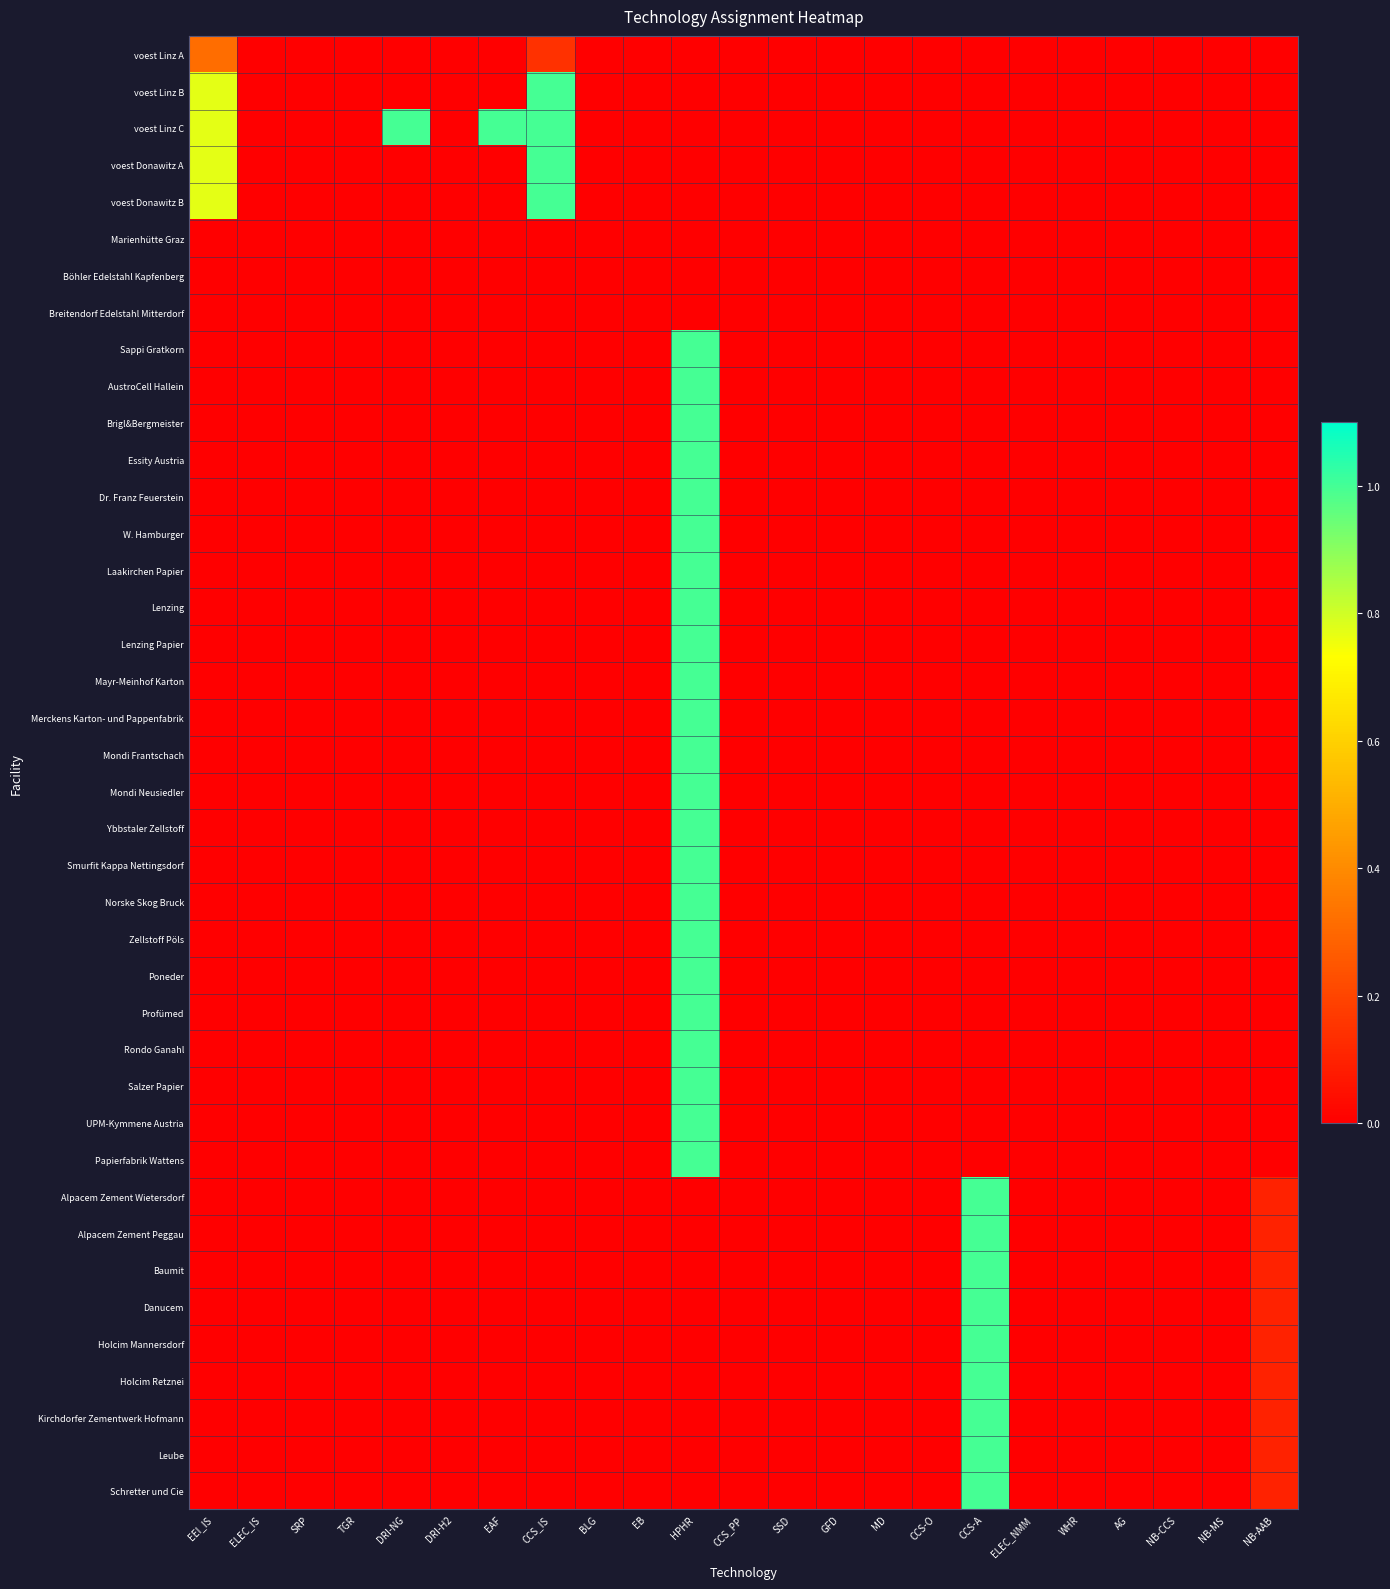

Reading left to right, transcribe all the data shown in this chart.

voest Linz A: EEI_IS=0.3	ELEC_IS=0.0	SRP=0.0	TGR=0.0	DRI-NG=0.0	DRI-H2=0.0	EAF=0.0	CCS_IS=0.1	BLG=0.0	EB=0.0	HPHR=0.0	CCS_PP=0.0	SSD=0.0	GFD=0.0	MD=0.0	CCS-O=0.0	CCS-A=0.0	ELEC_NMM=0.0	WHR=0.0	AG=0.0	NB-CCS=0.0	NB-MS=0.0	NB-AAB=0.0
voest Linz B: EEI_IS=0.8	ELEC_IS=0.0	SRP=0.0	TGR=0.0	DRI-NG=0.0	DRI-H2=0.0	EAF=0.0	CCS_IS=1.0	BLG=0.0	EB=0.0	HPHR=0.0	CCS_PP=0.0	SSD=0.0	GFD=0.0	MD=0.0	CCS-O=0.0	CCS-A=0.0	ELEC_NMM=0.0	WHR=0.0	AG=0.0	NB-CCS=0.0	NB-MS=0.0	NB-AAB=0.0
voest Linz C: EEI_IS=0.8	ELEC_IS=0.0	SRP=0.0	TGR=0.0	DRI-NG=1.0	DRI-H2=0.0	EAF=1.0	CCS_IS=1.0	BLG=0.0	EB=0.0	HPHR=0.0	CCS_PP=0.0	SSD=0.0	GFD=0.0	MD=0.0	CCS-O=0.0	CCS-A=0.0	ELEC_NMM=0.0	WHR=0.0	AG=0.0	NB-CCS=0.0	NB-MS=0.0	NB-AAB=0.0
voest Donawitz A: EEI_IS=0.8	ELEC_IS=0.0	SRP=0.0	TGR=0.0	DRI-NG=0.0	DRI-H2=0.0	EAF=0.0	CCS_IS=1.0	BLG=0.0	EB=0.0	HPHR=0.0	CCS_PP=0.0	SSD=0.0	GFD=0.0	MD=0.0	CCS-O=0.0	CCS-A=0.0	ELEC_NMM=0.0	WHR=0.0	AG=0.0	NB-CCS=0.0	NB-MS=0.0	NB-AAB=0.0
voest Donawitz B: EEI_IS=0.8	ELEC_IS=0.0	SRP=0.0	TGR=0.0	DRI-NG=0.0	DRI-H2=0.0	EAF=0.0	CCS_IS=1.0	BLG=0.0	EB=0.0	HPHR=0.0	CCS_PP=0.0	SSD=0.0	GFD=0.0	MD=0.0	CCS-O=0.0	CCS-A=0.0	ELEC_NMM=0.0	WHR=0.0	AG=0.0	NB-CCS=0.0	NB-MS=0.0	NB-AAB=0.0
Marienhütte Graz: EEI_IS=0.0	ELEC_IS=0.0	SRP=0.0	TGR=0.0	DRI-NG=0.0	DRI-H2=0.0	EAF=0.0	CCS_IS=0.0	BLG=0.0	EB=0.0	HPHR=0.0	CCS_PP=0.0	SSD=0.0	GFD=0.0	MD=0.0	CCS-O=0.0	CCS-A=0.0	ELEC_NMM=0.0	WHR=0.0	AG=0.0	NB-CCS=0.0	NB-MS=0.0	NB-AAB=0.0
Böhler Edelstahl Kapfenberg: EEI_IS=0.0	ELEC_IS=0.0	SRP=0.0	TGR=0.0	DRI-NG=0.0	DRI-H2=0.0	EAF=0.0	CCS_IS=0.0	BLG=0.0	EB=0.0	HPHR=0.0	CCS_PP=0.0	SSD=0.0	GFD=0.0	MD=0.0	CCS-O=0.0	CCS-A=0.0	ELEC_NMM=0.0	WHR=0.0	AG=0.0	NB-CCS=0.0	NB-MS=0.0	NB-AAB=0.0
Breitendorf Edelstahl Mitterdorf: EEI_IS=0.0	ELEC_IS=0.0	SRP=0.0	TGR=0.0	DRI-NG=0.0	DRI-H2=0.0	EAF=0.0	CCS_IS=0.0	BLG=0.0	EB=0.0	HPHR=0.0	CCS_PP=0.0	SSD=0.0	GFD=0.0	MD=0.0	CCS-O=0.0	CCS-A=0.0	ELEC_NMM=0.0	WHR=0.0	AG=0.0	NB-CCS=0.0	NB-MS=0.0	NB-AAB=0.0
Sappi Gratkorn: EEI_IS=0.0	ELEC_IS=0.0	SRP=0.0	TGR=0.0	DRI-NG=0.0	DRI-H2=0.0	EAF=0.0	CCS_IS=0.0	BLG=0.0	EB=0.0	HPHR=1.0	CCS_PP=0.0	SSD=0.0	GFD=0.0	MD=0.0	CCS-O=0.0	CCS-A=0.0	ELEC_NMM=0.0	WHR=0.0	AG=0.0	NB-CCS=0.0	NB-MS=0.0	NB-AAB=0.0
AustroCell Hallein: EEI_IS=0.0	ELEC_IS=0.0	SRP=0.0	TGR=0.0	DRI-NG=0.0	DRI-H2=0.0	EAF=0.0	CCS_IS=0.0	BLG=0.0	EB=0.0	HPHR=1.0	CCS_PP=0.0	SSD=0.0	GFD=0.0	MD=0.0	CCS-O=0.0	CCS-A=0.0	ELEC_NMM=0.0	WHR=0.0	AG=0.0	NB-CCS=0.0	NB-MS=0.0	NB-AAB=0.0
Brigl&Bergmeister: EEI_IS=0.0	ELEC_IS=0.0	SRP=0.0	TGR=0.0	DRI-NG=0.0	DRI-H2=0.0	EAF=0.0	CCS_IS=0.0	BLG=0.0	EB=0.0	HPHR=1.0	CCS_PP=0.0	SSD=0.0	GFD=0.0	MD=0.0	CCS-O=0.0	CCS-A=0.0	ELEC_NMM=0.0	WHR=0.0	AG=0.0	NB-CCS=0.0	NB-MS=0.0	NB-AAB=0.0
Essity Austria: EEI_IS=0.0	ELEC_IS=0.0	SRP=0.0	TGR=0.0	DRI-NG=0.0	DRI-H2=0.0	EAF=0.0	CCS_IS=0.0	BLG=0.0	EB=0.0	HPHR=1.0	CCS_PP=0.0	SSD=0.0	GFD=0.0	MD=0.0	CCS-O=0.0	CCS-A=0.0	ELEC_NMM=0.0	WHR=0.0	AG=0.0	NB-CCS=0.0	NB-MS=0.0	NB-AAB=0.0
Dr. Franz Feuerstein: EEI_IS=0.0	ELEC_IS=0.0	SRP=0.0	TGR=0.0	DRI-NG=0.0	DRI-H2=0.0	EAF=0.0	CCS_IS=0.0	BLG=0.0	EB=0.0	HPHR=1.0	CCS_PP=0.0	SSD=0.0	GFD=0.0	MD=0.0	CCS-O=0.0	CCS-A=0.0	ELEC_NMM=0.0	WHR=0.0	AG=0.0	NB-CCS=0.0	NB-MS=0.0	NB-AAB=0.0
W. Hamburger: EEI_IS=0.0	ELEC_IS=0.0	SRP=0.0	TGR=0.0	DRI-NG=0.0	DRI-H2=0.0	EAF=0.0	CCS_IS=0.0	BLG=0.0	EB=0.0	HPHR=1.0	CCS_PP=0.0	SSD=0.0	GFD=0.0	MD=0.0	CCS-O=0.0	CCS-A=0.0	ELEC_NMM=0.0	WHR=0.0	AG=0.0	NB-CCS=0.0	NB-MS=0.0	NB-AAB=0.0
Laakirchen Papier: EEI_IS=0.0	ELEC_IS=0.0	SRP=0.0	TGR=0.0	DRI-NG=0.0	DRI-H2=0.0	EAF=0.0	CCS_IS=0.0	BLG=0.0	EB=0.0	HPHR=1.0	CCS_PP=0.0	SSD=0.0	GFD=0.0	MD=0.0	CCS-O=0.0	CCS-A=0.0	ELEC_NMM=0.0	WHR=0.0	AG=0.0	NB-CCS=0.0	NB-MS=0.0	NB-AAB=0.0
Lenzing: EEI_IS=0.0	ELEC_IS=0.0	SRP=0.0	TGR=0.0	DRI-NG=0.0	DRI-H2=0.0	EAF=0.0	CCS_IS=0.0	BLG=0.0	EB=0.0	HPHR=1.0	CCS_PP=0.0	SSD=0.0	GFD=0.0	MD=0.0	CCS-O=0.0	CCS-A=0.0	ELEC_NMM=0.0	WHR=0.0	AG=0.0	NB-CCS=0.0	NB-MS=0.0	NB-AAB=0.0
Lenzing Papier: EEI_IS=0.0	ELEC_IS=0.0	SRP=0.0	TGR=0.0	DRI-NG=0.0	DRI-H2=0.0	EAF=0.0	CCS_IS=0.0	BLG=0.0	EB=0.0	HPHR=1.0	CCS_PP=0.0	SSD=0.0	GFD=0.0	MD=0.0	CCS-O=0.0	CCS-A=0.0	ELEC_NMM=0.0	WHR=0.0	AG=0.0	NB-CCS=0.0	NB-MS=0.0	NB-AAB=0.0
Mayr-Meinhof Karton: EEI_IS=0.0	ELEC_IS=0.0	SRP=0.0	TGR=0.0	DRI-NG=0.0	DRI-H2=0.0	EAF=0.0	CCS_IS=0.0	BLG=0.0	EB=0.0	HPHR=1.0	CCS_PP=0.0	SSD=0.0	GFD=0.0	MD=0.0	CCS-O=0.0	CCS-A=0.0	ELEC_NMM=0.0	WHR=0.0	AG=0.0	NB-CCS=0.0	NB-MS=0.0	NB-AAB=0.0
Merckens Karton- und Pappenfabrik: EEI_IS=0.0	ELEC_IS=0.0	SRP=0.0	TGR=0.0	DRI-NG=0.0	DRI-H2=0.0	EAF=0.0	CCS_IS=0.0	BLG=0.0	EB=0.0	HPHR=1.0	CCS_PP=0.0	SSD=0.0	GFD=0.0	MD=0.0	CCS-O=0.0	CCS-A=0.0	ELEC_NMM=0.0	WHR=0.0	AG=0.0	NB-CCS=0.0	NB-MS=0.0	NB-AAB=0.0
Mondi Frantschach: EEI_IS=0.0	ELEC_IS=0.0	SRP=0.0	TGR=0.0	DRI-NG=0.0	DRI-H2=0.0	EAF=0.0	CCS_IS=0.0	BLG=0.0	EB=0.0	HPHR=1.0	CCS_PP=0.0	SSD=0.0	GFD=0.0	MD=0.0	CCS-O=0.0	CCS-A=0.0	ELEC_NMM=0.0	WHR=0.0	AG=0.0	NB-CCS=0.0	NB-MS=0.0	NB-AAB=0.0
Mondi Neusiedler: EEI_IS=0.0	ELEC_IS=0.0	SRP=0.0	TGR=0.0	DRI-NG=0.0	DRI-H2=0.0	EAF=0.0	CCS_IS=0.0	BLG=0.0	EB=0.0	HPHR=1.0	CCS_PP=0.0	SSD=0.0	GFD=0.0	MD=0.0	CCS-O=0.0	CCS-A=0.0	ELEC_NMM=0.0	WHR=0.0	AG=0.0	NB-CCS=0.0	NB-MS=0.0	NB-AAB=0.0
Ybbstaler Zellstoff: EEI_IS=0.0	ELEC_IS=0.0	SRP=0.0	TGR=0.0	DRI-NG=0.0	DRI-H2=0.0	EAF=0.0	CCS_IS=0.0	BLG=0.0	EB=0.0	HPHR=1.0	CCS_PP=0.0	SSD=0.0	GFD=0.0	MD=0.0	CCS-O=0.0	CCS-A=0.0	ELEC_NMM=0.0	WHR=0.0	AG=0.0	NB-CCS=0.0	NB-MS=0.0	NB-AAB=0.0
Smurfit Kappa Nettingsdorf: EEI_IS=0.0	ELEC_IS=0.0	SRP=0.0	TGR=0.0	DRI-NG=0.0	DRI-H2=0.0	EAF=0.0	CCS_IS=0.0	BLG=0.0	EB=0.0	HPHR=1.0	CCS_PP=0.0	SSD=0.0	GFD=0.0	MD=0.0	CCS-O=0.0	CCS-A=0.0	ELEC_NMM=0.0	WHR=0.0	AG=0.0	NB-CCS=0.0	NB-MS=0.0	NB-AAB=0.0
Norske Skog Bruck: EEI_IS=0.0	ELEC_IS=0.0	SRP=0.0	TGR=0.0	DRI-NG=0.0	DRI-H2=0.0	EAF=0.0	CCS_IS=0.0	BLG=0.0	EB=0.0	HPHR=1.0	CCS_PP=0.0	SSD=0.0	GFD=0.0	MD=0.0	CCS-O=0.0	CCS-A=0.0	ELEC_NMM=0.0	WHR=0.0	AG=0.0	NB-CCS=0.0	NB-MS=0.0	NB-AAB=0.0
Zellstoff Pöls: EEI_IS=0.0	ELEC_IS=0.0	SRP=0.0	TGR=0.0	DRI-NG=0.0	DRI-H2=0.0	EAF=0.0	CCS_IS=0.0	BLG=0.0	EB=0.0	HPHR=1.0	CCS_PP=0.0	SSD=0.0	GFD=0.0	MD=0.0	CCS-O=0.0	CCS-A=0.0	ELEC_NMM=0.0	WHR=0.0	AG=0.0	NB-CCS=0.0	NB-MS=0.0	NB-AAB=0.0
Poneder: EEI_IS=0.0	ELEC_IS=0.0	SRP=0.0	TGR=0.0	DRI-NG=0.0	DRI-H2=0.0	EAF=0.0	CCS_IS=0.0	BLG=0.0	EB=0.0	HPHR=1.0	CCS_PP=0.0	SSD=0.0	GFD=0.0	MD=0.0	CCS-O=0.0	CCS-A=0.0	ELEC_NMM=0.0	WHR=0.0	AG=0.0	NB-CCS=0.0	NB-MS=0.0	NB-AAB=0.0
Profümed: EEI_IS=0.0	ELEC_IS=0.0	SRP=0.0	TGR=0.0	DRI-NG=0.0	DRI-H2=0.0	EAF=0.0	CCS_IS=0.0	BLG=0.0	EB=0.0	HPHR=1.0	CCS_PP=0.0	SSD=0.0	GFD=0.0	MD=0.0	CCS-O=0.0	CCS-A=0.0	ELEC_NMM=0.0	WHR=0.0	AG=0.0	NB-CCS=0.0	NB-MS=0.0	NB-AAB=0.0
Rondo Ganahl: EEI_IS=0.0	ELEC_IS=0.0	SRP=0.0	TGR=0.0	DRI-NG=0.0	DRI-H2=0.0	EAF=0.0	CCS_IS=0.0	BLG=0.0	EB=0.0	HPHR=1.0	CCS_PP=0.0	SSD=0.0	GFD=0.0	MD=0.0	CCS-O=0.0	CCS-A=0.0	ELEC_NMM=0.0	WHR=0.0	AG=0.0	NB-CCS=0.0	NB-MS=0.0	NB-AAB=0.0
Salzer Papier: EEI_IS=0.0	ELEC_IS=0.0	SRP=0.0	TGR=0.0	DRI-NG=0.0	DRI-H2=0.0	EAF=0.0	CCS_IS=0.0	BLG=0.0	EB=0.0	HPHR=1.0	CCS_PP=0.0	SSD=0.0	GFD=0.0	MD=0.0	CCS-O=0.0	CCS-A=0.0	ELEC_NMM=0.0	WHR=0.0	AG=0.0	NB-CCS=0.0	NB-MS=0.0	NB-AAB=0.0
UPM-Kymmene Austria: EEI_IS=0.0	ELEC_IS=0.0	SRP=0.0	TGR=0.0	DRI-NG=0.0	DRI-H2=0.0	EAF=0.0	CCS_IS=0.0	BLG=0.0	EB=0.0	HPHR=1.0	CCS_PP=0.0	SSD=0.0	GFD=0.0	MD=0.0	CCS-O=0.0	CCS-A=0.0	ELEC_NMM=0.0	WHR=0.0	AG=0.0	NB-CCS=0.0	NB-MS=0.0	NB-AAB=0.0
Papierfabrik Wattens: EEI_IS=0.0	ELEC_IS=0.0	SRP=0.0	TGR=0.0	DRI-NG=0.0	DRI-H2=0.0	EAF=0.0	CCS_IS=0.0	BLG=0.0	EB=0.0	HPHR=1.0	CCS_PP=0.0	SSD=0.0	GFD=0.0	MD=0.0	CCS-O=0.0	CCS-A=0.0	ELEC_NMM=0.0	WHR=0.0	AG=0.0	NB-CCS=0.0	NB-MS=0.0	NB-AAB=0.0
Alpacem Zement Wietersdorf: EEI_IS=0.0	ELEC_IS=0.0	SRP=0.0	TGR=0.0	DRI-NG=0.0	DRI-H2=0.0	EAF=0.0	CCS_IS=0.0	BLG=0.0	EB=0.0	HPHR=0.0	CCS_PP=0.0	SSD=0.0	GFD=0.0	MD=0.0	CCS-O=0.0	CCS-A=1.0	ELEC_NMM=0.0	WHR=0.0	AG=0.0	NB-CCS=0.0	NB-MS=0.0	NB-AAB=0.1
Alpacem Zement Peggau: EEI_IS=0.0	ELEC_IS=0.0	SRP=0.0	TGR=0.0	DRI-NG=0.0	DRI-H2=0.0	EAF=0.0	CCS_IS=0.0	BLG=0.0	EB=0.0	HPHR=0.0	CCS_PP=0.0	SSD=0.0	GFD=0.0	MD=0.0	CCS-O=0.0	CCS-A=1.0	ELEC_NMM=0.0	WHR=0.0	AG=0.0	NB-CCS=0.0	NB-MS=0.0	NB-AAB=0.1
Baumit: EEI_IS=0.0	ELEC_IS=0.0	SRP=0.0	TGR=0.0	DRI-NG=0.0	DRI-H2=0.0	EAF=0.0	CCS_IS=0.0	BLG=0.0	EB=0.0	HPHR=0.0	CCS_PP=0.0	SSD=0.0	GFD=0.0	MD=0.0	CCS-O=0.0	CCS-A=1.0	ELEC_NMM=0.0	WHR=0.0	AG=0.0	NB-CCS=0.0	NB-MS=0.0	NB-AAB=0.1
Danucem: EEI_IS=0.0	ELEC_IS=0.0	SRP=0.0	TGR=0.0	DRI-NG=0.0	DRI-H2=0.0	EAF=0.0	CCS_IS=0.0	BLG=0.0	EB=0.0	HPHR=0.0	CCS_PP=0.0	SSD=0.0	GFD=0.0	MD=0.0	CCS-O=0.0	CCS-A=1.0	ELEC_NMM=0.0	WHR=0.0	AG=0.0	NB-CCS=0.0	NB-MS=0.0	NB-AAB=0.1
Holcim Mannersdorf: EEI_IS=0.0	ELEC_IS=0.0	SRP=0.0	TGR=0.0	DRI-NG=0.0	DRI-H2=0.0	EAF=0.0	CCS_IS=0.0	BLG=0.0	EB=0.0	HPHR=0.0	CCS_PP=0.0	SSD=0.0	GFD=0.0	MD=0.0	CCS-O=0.0	CCS-A=1.0	ELEC_NMM=0.0	WHR=0.0	AG=0.0	NB-CCS=0.0	NB-MS=0.0	NB-AAB=0.1
Holcim Retznei: EEI_IS=0.0	ELEC_IS=0.0	SRP=0.0	TGR=0.0	DRI-NG=0.0	DRI-H2=0.0	EAF=0.0	CCS_IS=0.0	BLG=0.0	EB=0.0	HPHR=0.0	CCS_PP=0.0	SSD=0.0	GFD=0.0	MD=0.0	CCS-O=0.0	CCS-A=1.0	ELEC_NMM=0.0	WHR=0.0	AG=0.0	NB-CCS=0.0	NB-MS=0.0	NB-AAB=0.1
Kirchdorfer Zementwerk Hofmann: EEI_IS=0.0	ELEC_IS=0.0	SRP=0.0	TGR=0.0	DRI-NG=0.0	DRI-H2=0.0	EAF=0.0	CCS_IS=0.0	BLG=0.0	EB=0.0	HPHR=0.0	CCS_PP=0.0	SSD=0.0	GFD=0.0	MD=0.0	CCS-O=0.0	CCS-A=1.0	ELEC_NMM=0.0	WHR=0.0	AG=0.0	NB-CCS=0.0	NB-MS=0.0	NB-AAB=0.1
Leube: EEI_IS=0.0	ELEC_IS=0.0	SRP=0.0	TGR=0.0	DRI-NG=0.0	DRI-H2=0.0	EAF=0.0	CCS_IS=0.0	BLG=0.0	EB=0.0	HPHR=0.0	CCS_PP=0.0	SSD=0.0	GFD=0.0	MD=0.0	CCS-O=0.0	CCS-A=1.0	ELEC_NMM=0.0	WHR=0.0	AG=0.0	NB-CCS=0.0	NB-MS=0.0	NB-AAB=0.1
Schretter und Cie: EEI_IS=0.0	ELEC_IS=0.0	SRP=0.0	TGR=0.0	DRI-NG=0.0	DRI-H2=0.0	EAF=0.0	CCS_IS=0.0	BLG=0.0	EB=0.0	HPHR=0.0	CCS_PP=0.0	SSD=0.0	GFD=0.0	MD=0.0	CCS-O=0.0	CCS-A=1.0	ELEC_NMM=0.0	WHR=0.0	AG=0.0	NB-CCS=0.0	NB-MS=0.0	NB-AAB=0.1